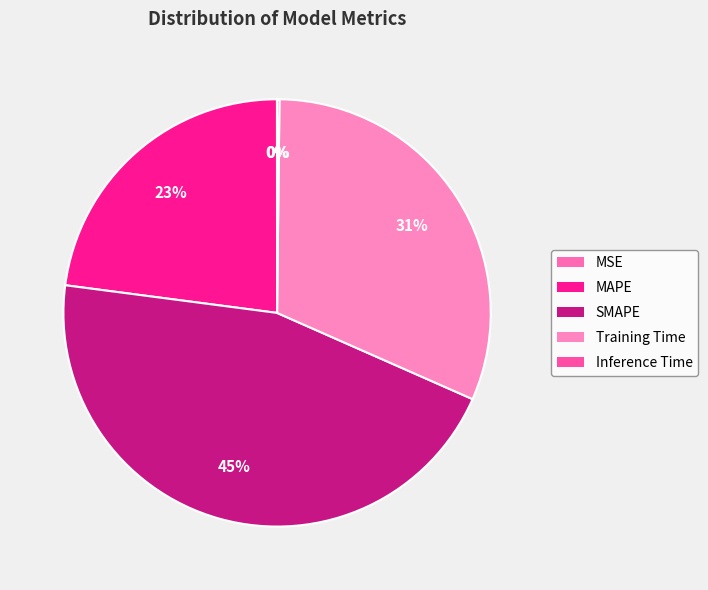

Rank the categories by value from lowest to highest.

MSE, Inference Time, MAPE, Training Time, SMAPE